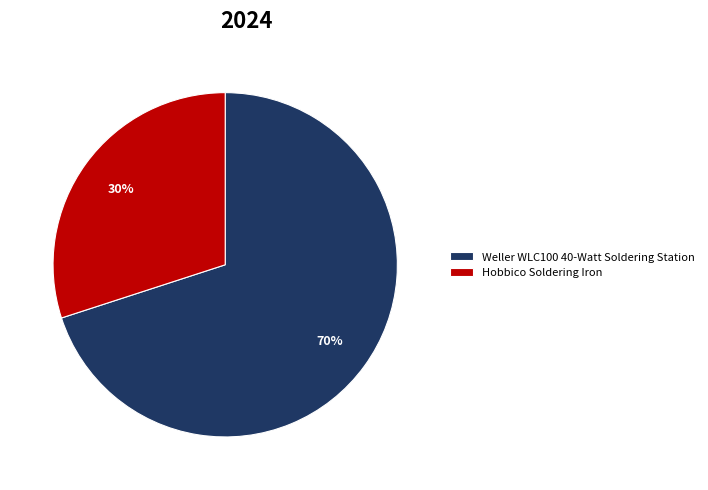

True or false: Weller WLC100 40-Watt Soldering Station accounts for 58% of the total.

False